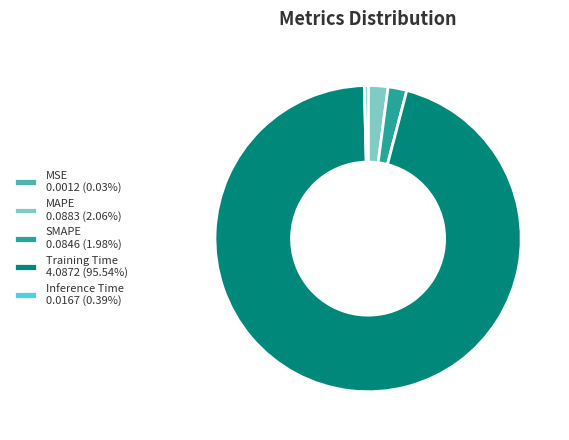

Do Training Time 4.0872 (95.54%) and Inference Time 0.0167 (0.39%) together represent more than half of the pie?

Yes